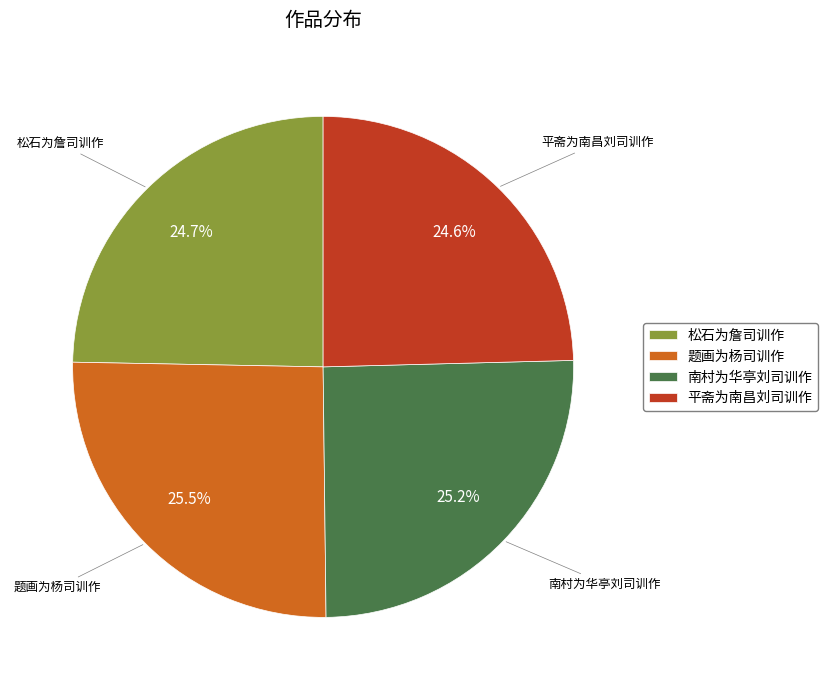

To the nearest percent, what is the combined percentage of 题画为杨司训作 and 松石为詹司训作?

50%